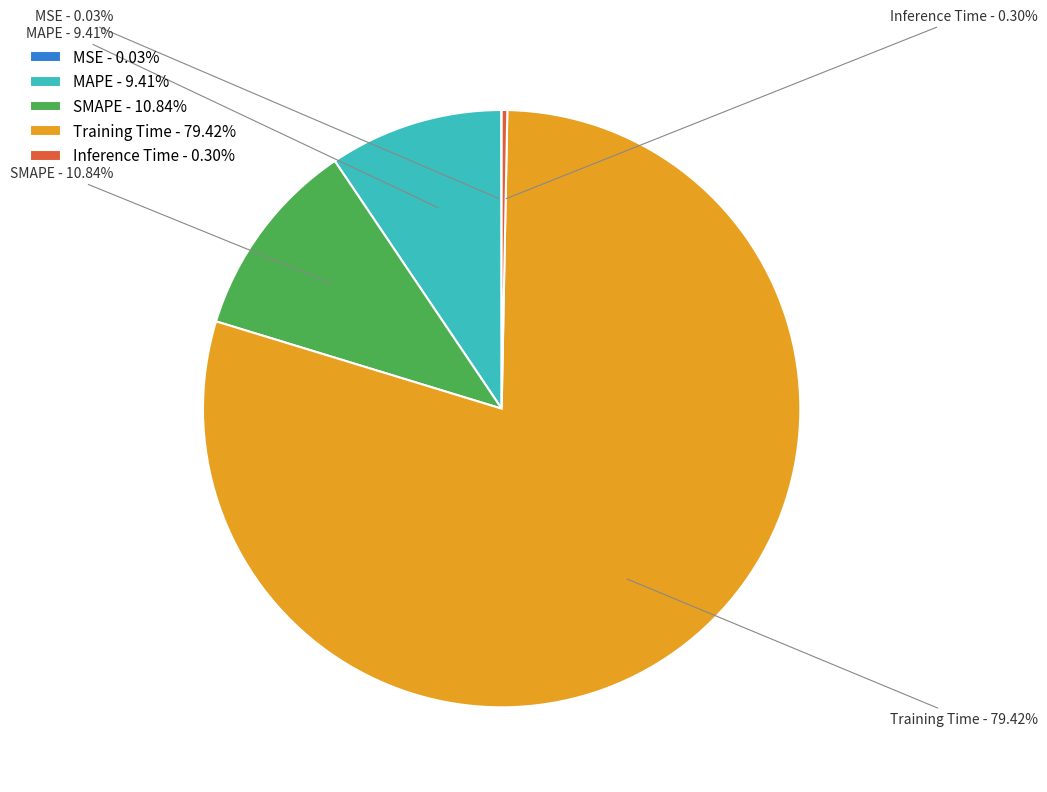

Is there a majority slice in this chart?

Yes